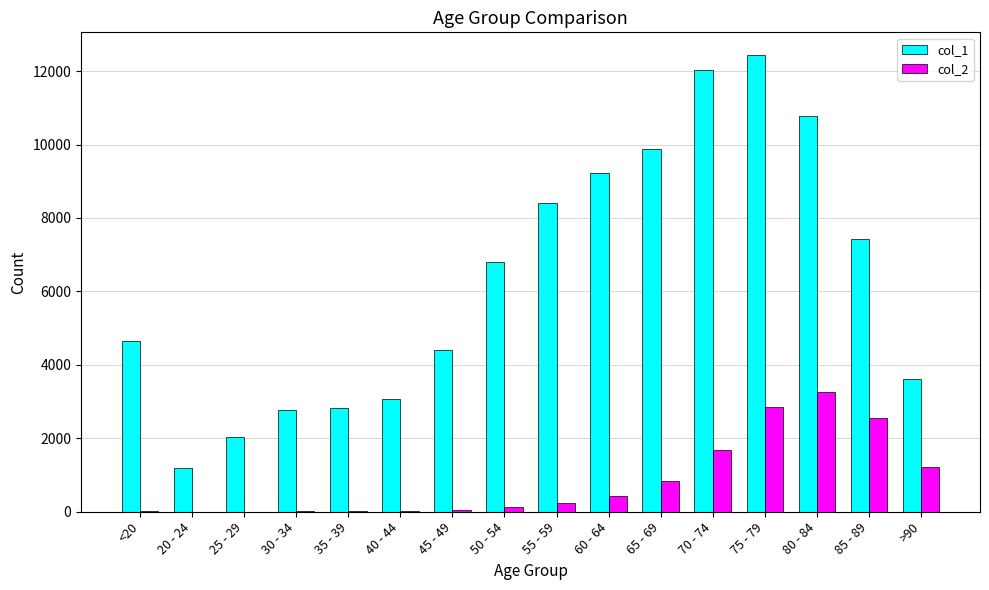

How many groups of bars are there?

16